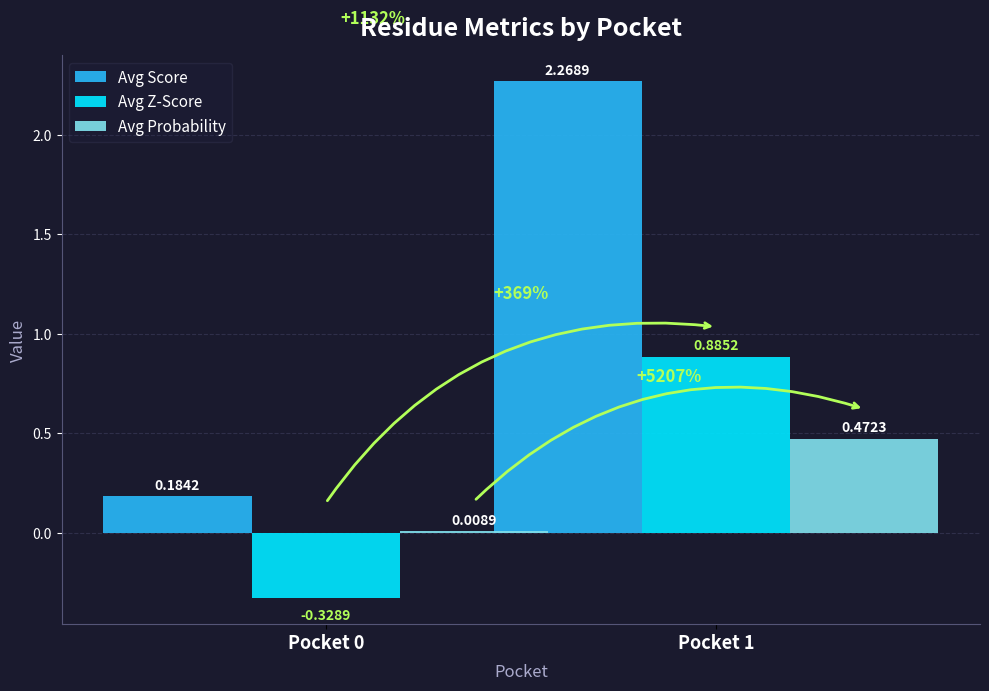

Rank the series at Pocket 0 from lowest to highest value.

Avg Z-Score, Avg Probability, Avg Score